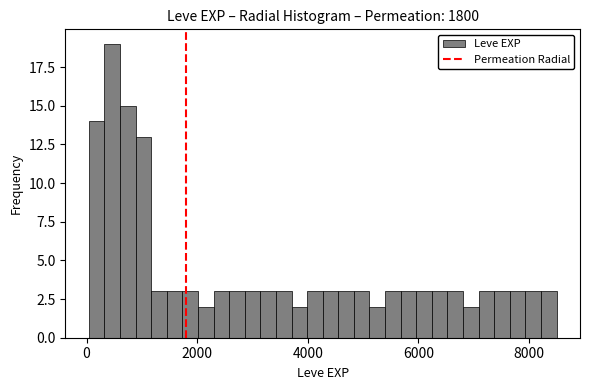

Read against the x-axis, roughly where is the centre of the tallest bar?

400